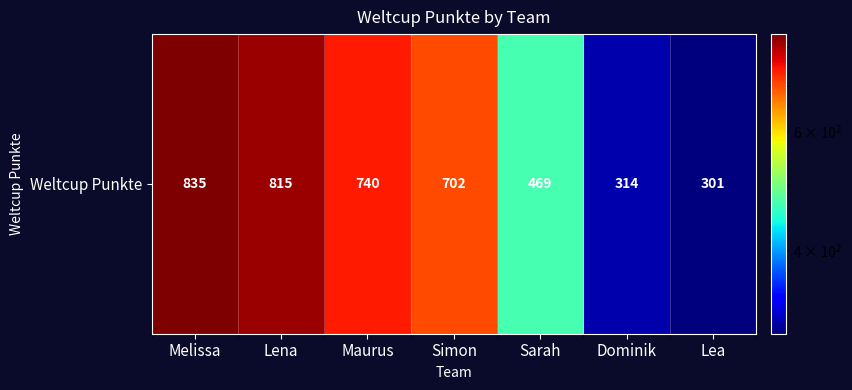

Reading left to right, transcribe all the data shown in this chart.

Melissa=835	Lena=815	Maurus=740	Simon=702	Sarah=469	Dominik=314	Lea=301